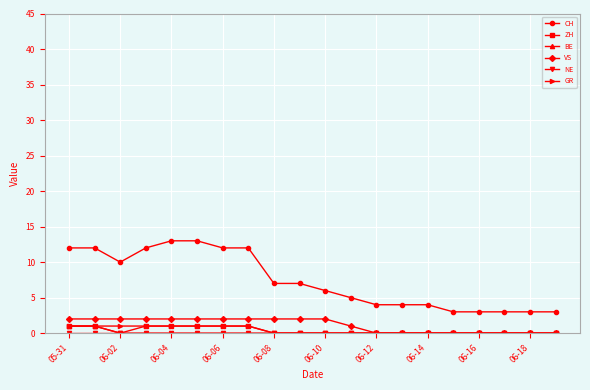

Which series has the widest spread of values?

CH